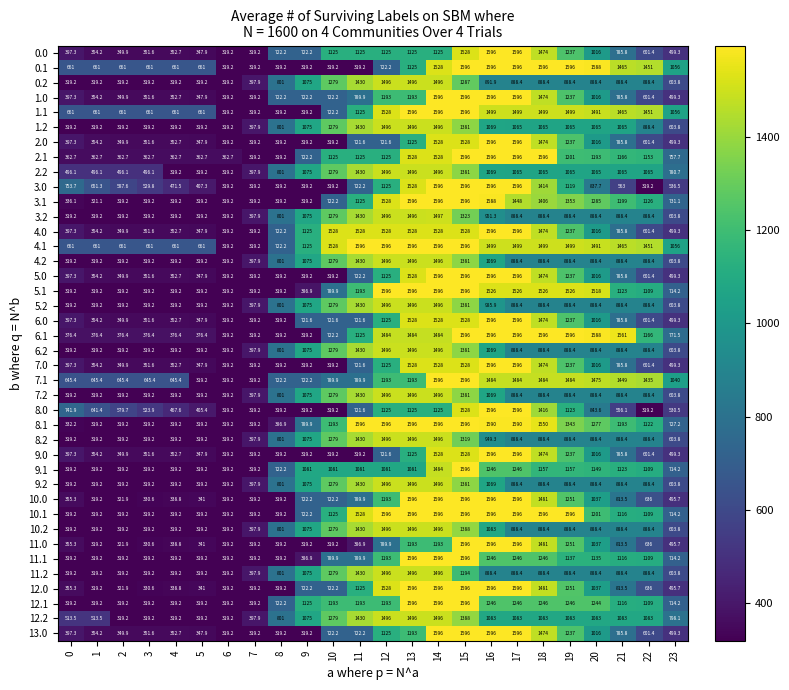

Which series has the largest total across all categories?

4.1